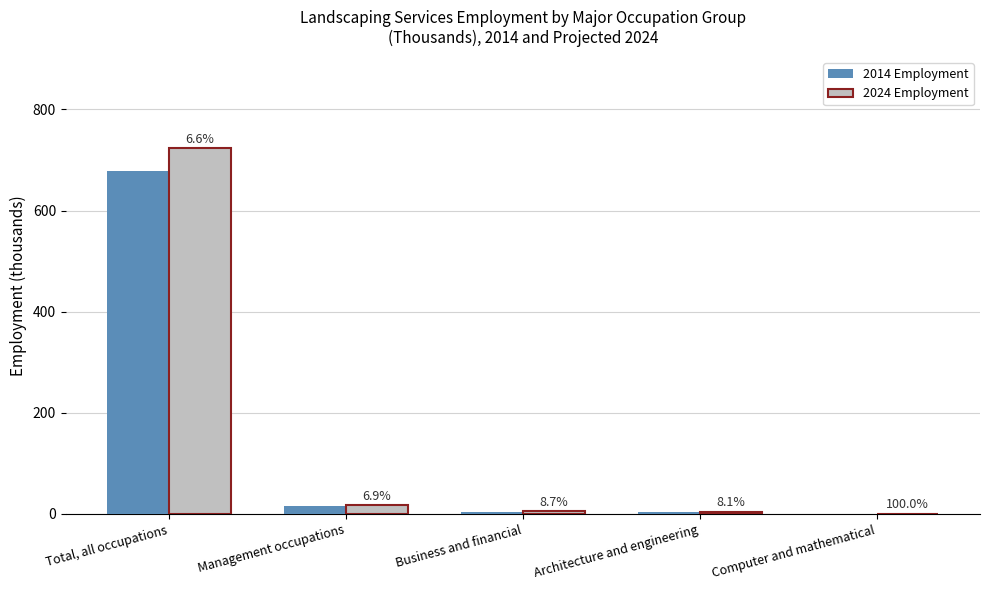

Reading left to right, transcribe all the data shown in this chart.

2014 Employment: Total, all occupations=678.7	Management occupations=16.0	Business and financial=4.6	Architecture and engineering=3.7	Computer and mathematical=0.1
2024 Employment: Total, all occupations=723.4	Management occupations=17.1	Business and financial=5.0	Architecture and engineering=4.0	Computer and mathematical=0.2